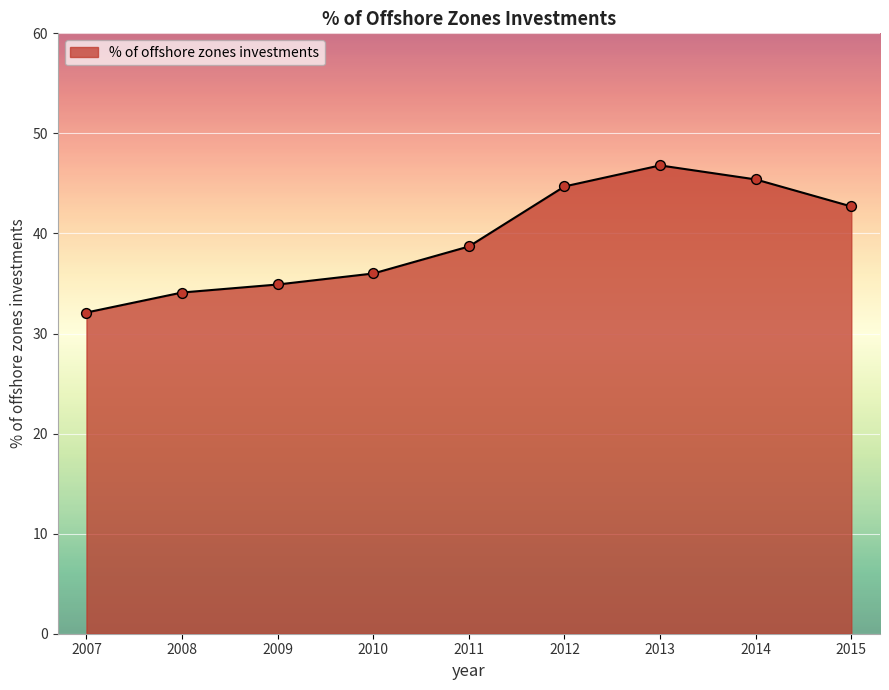

What is the change in value from 2007 to 2014?

+13.3